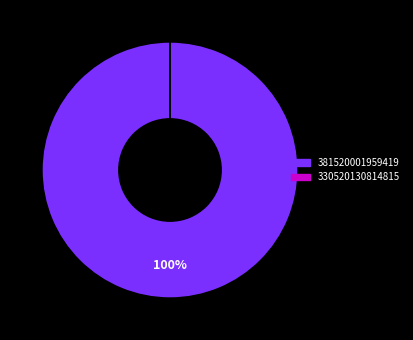

The 381520001959419 slice represents 94% of the pie. True or false?

False